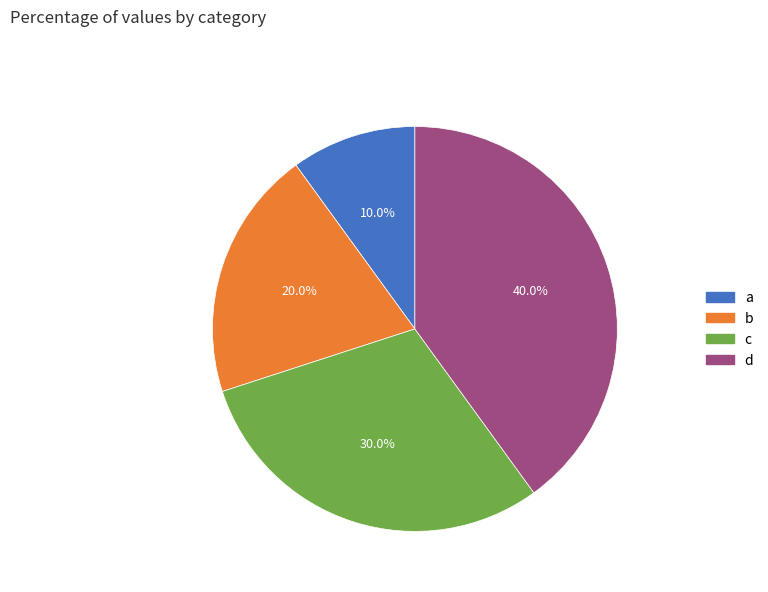

True or false: b accounts for 8% of the total.

False